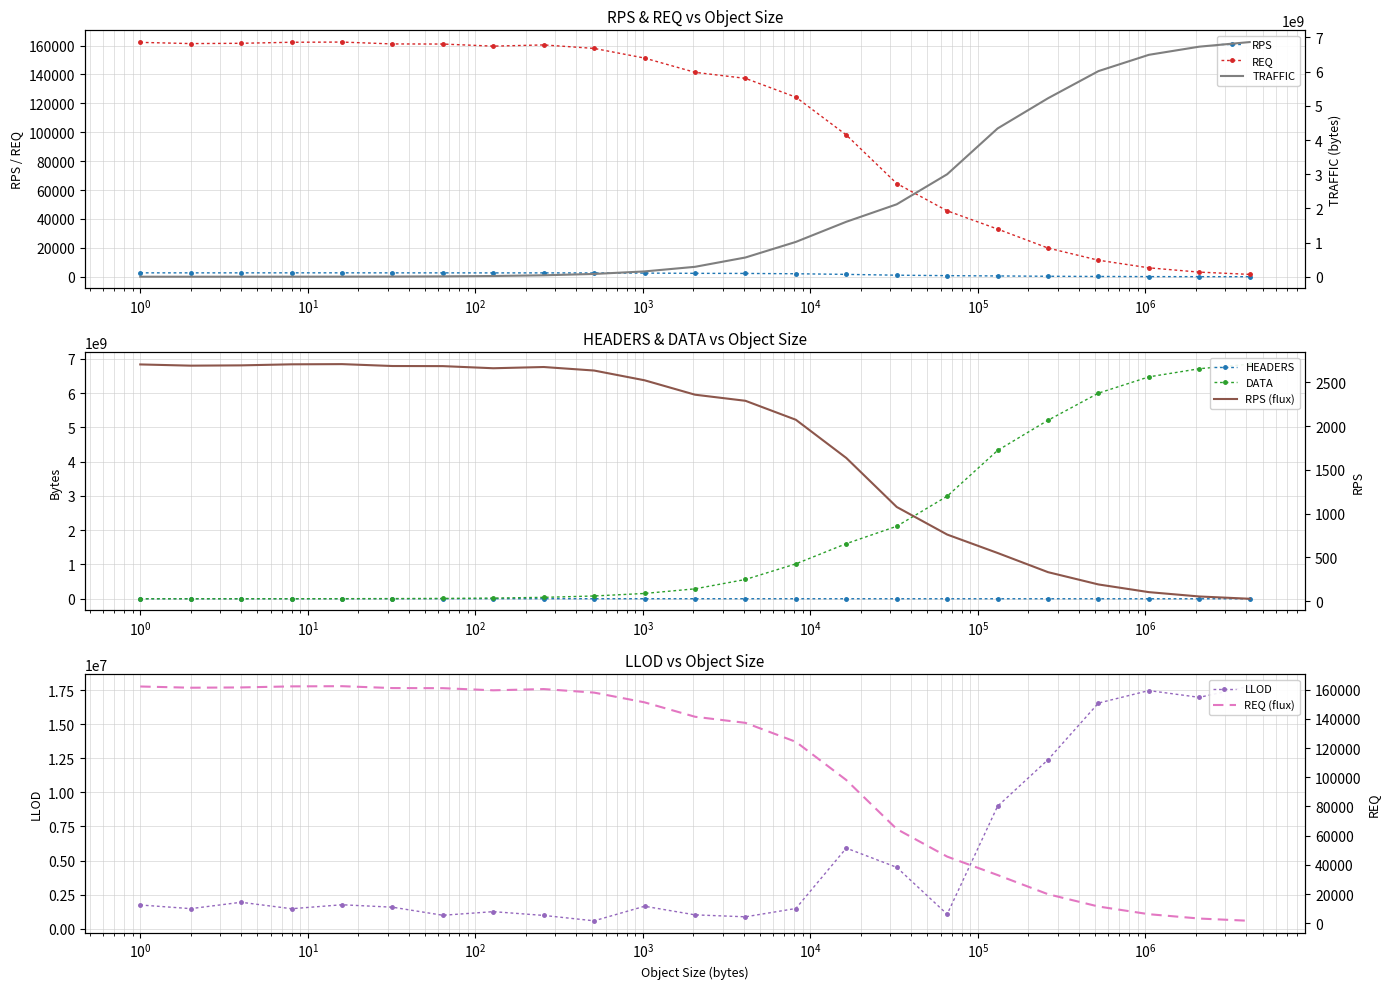

How many times do DATA and LLOD cross each other?

1